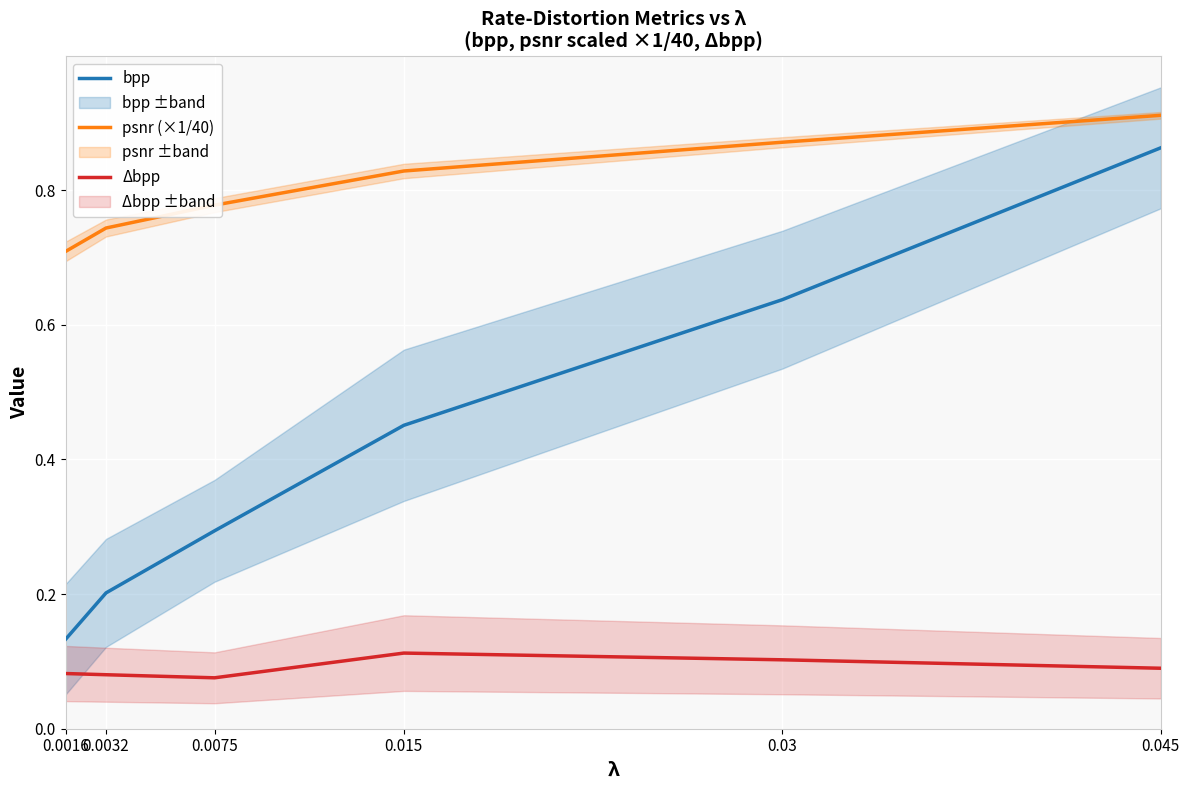

Which has a higher value, 0.0016 or 0.03?

0.03